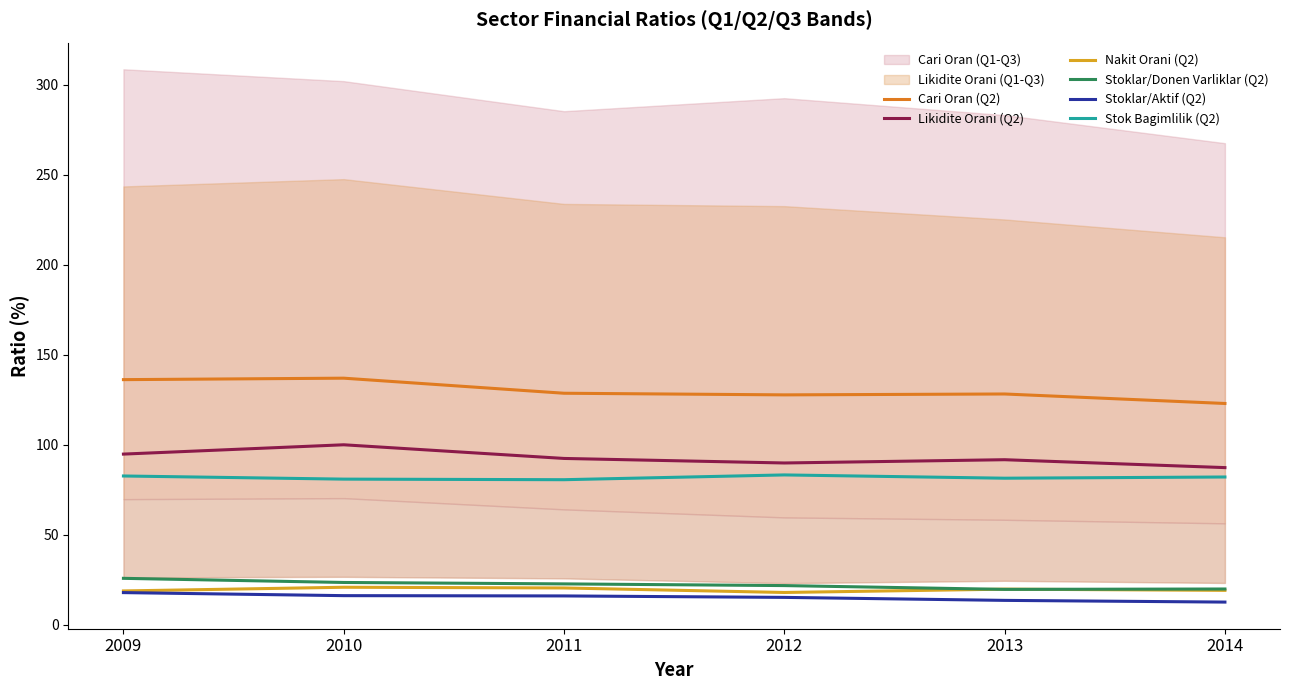

True or false: Stoklar/Aktif (Q2) and Cari Oran (Q2) cross at least once.

False